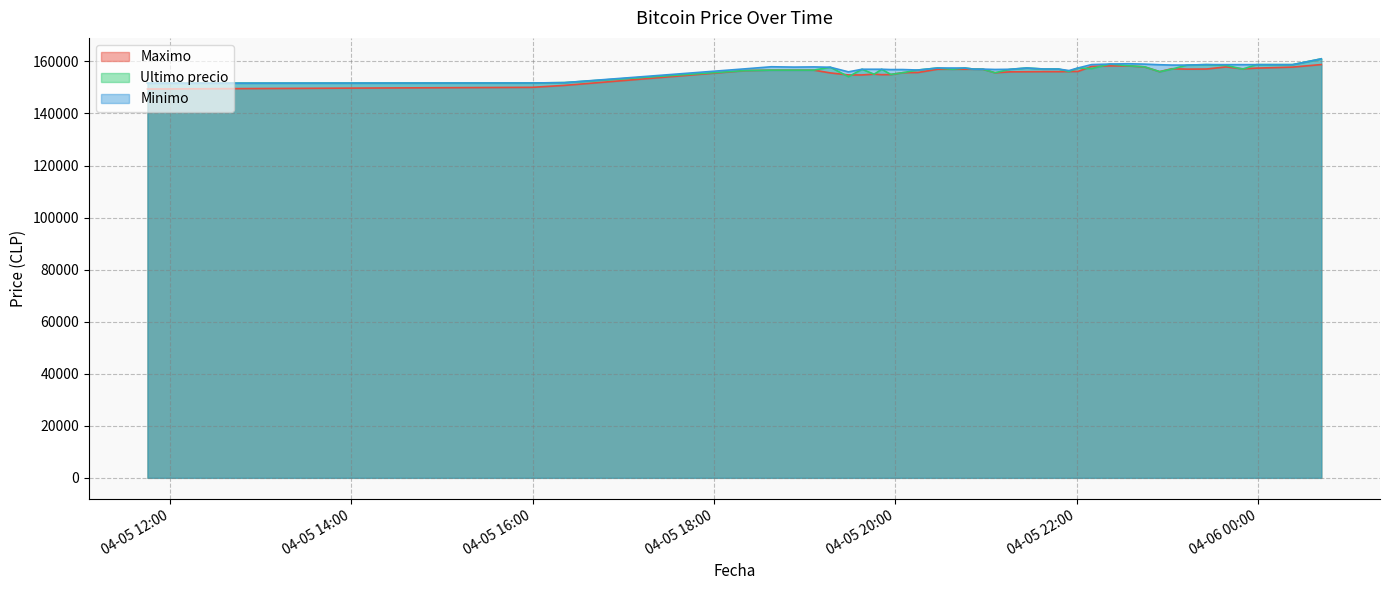

Rank the series at 2021-04-05 20:46 from lowest to highest value.

Maximo, Ultimo precio, Minimo